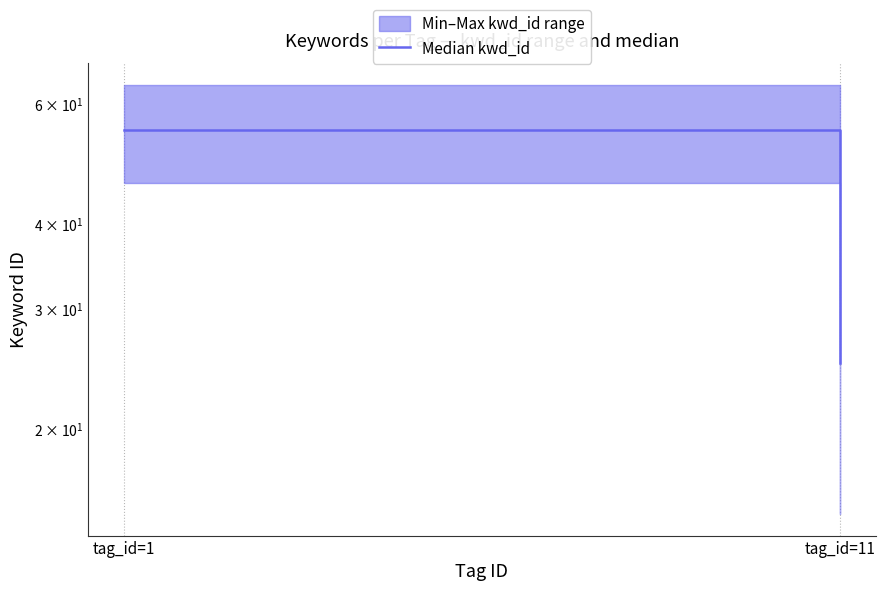

Count the values in the range 25 to 55.

2